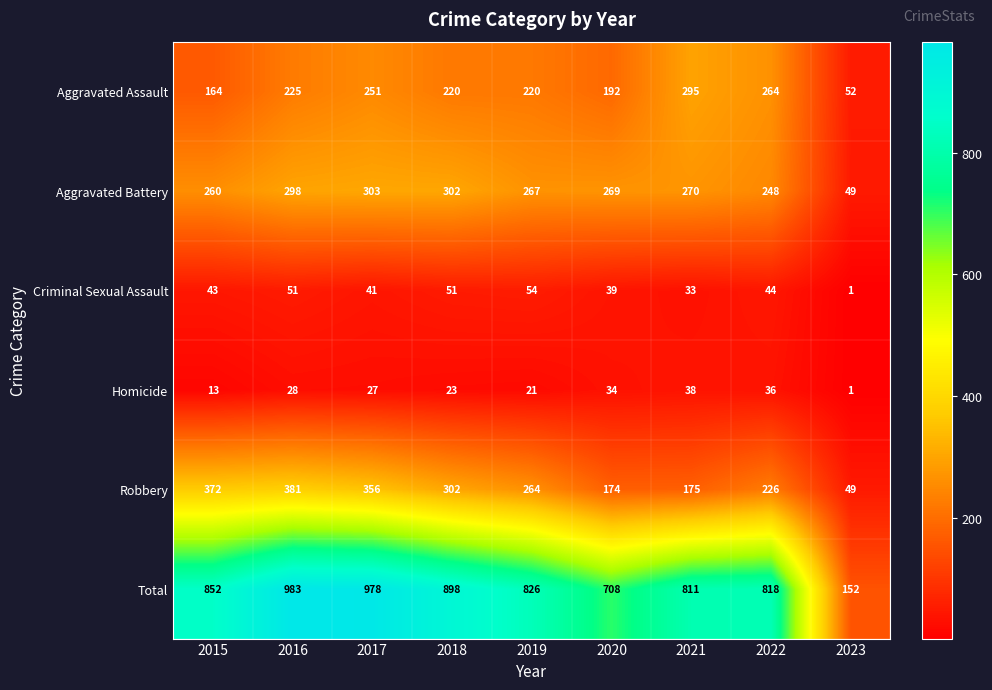

Where is Total nearest to the value 567?

2020